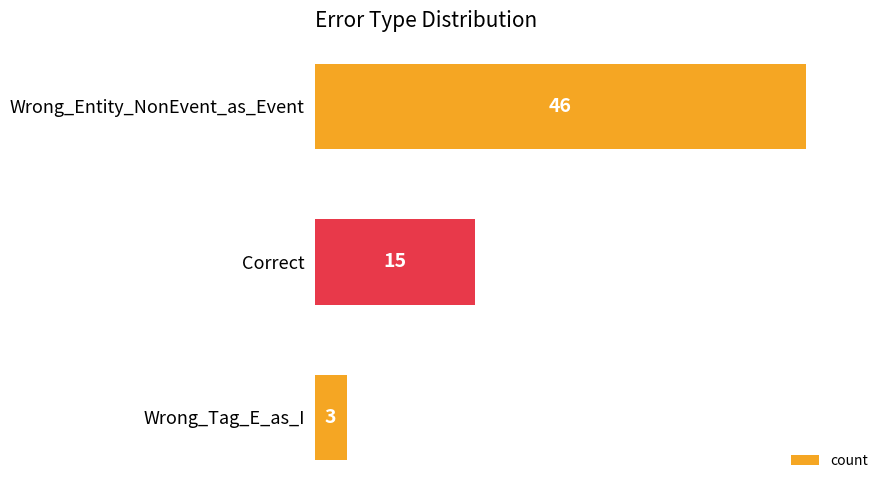

Between Wrong_Tag_E_as_I and Wrong_Entity_NonEvent_as_Event, which is larger?

Wrong_Entity_NonEvent_as_Event